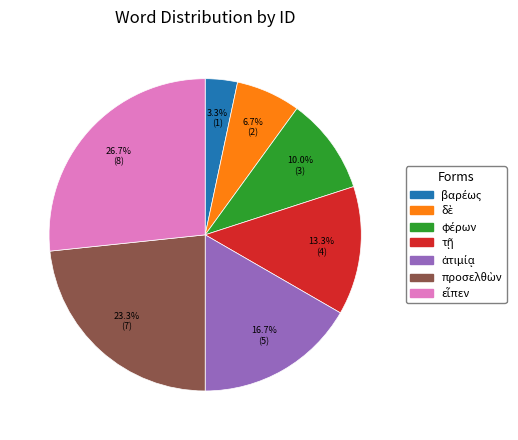

Count the number of slices in the pie.

7